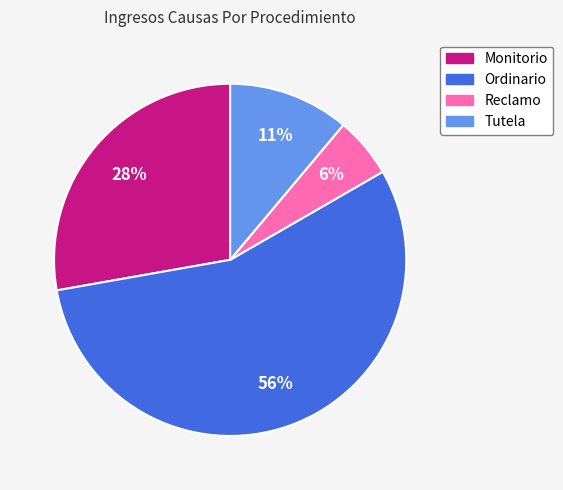

What percentage is the Tutela slice, to the nearest percent?

11%